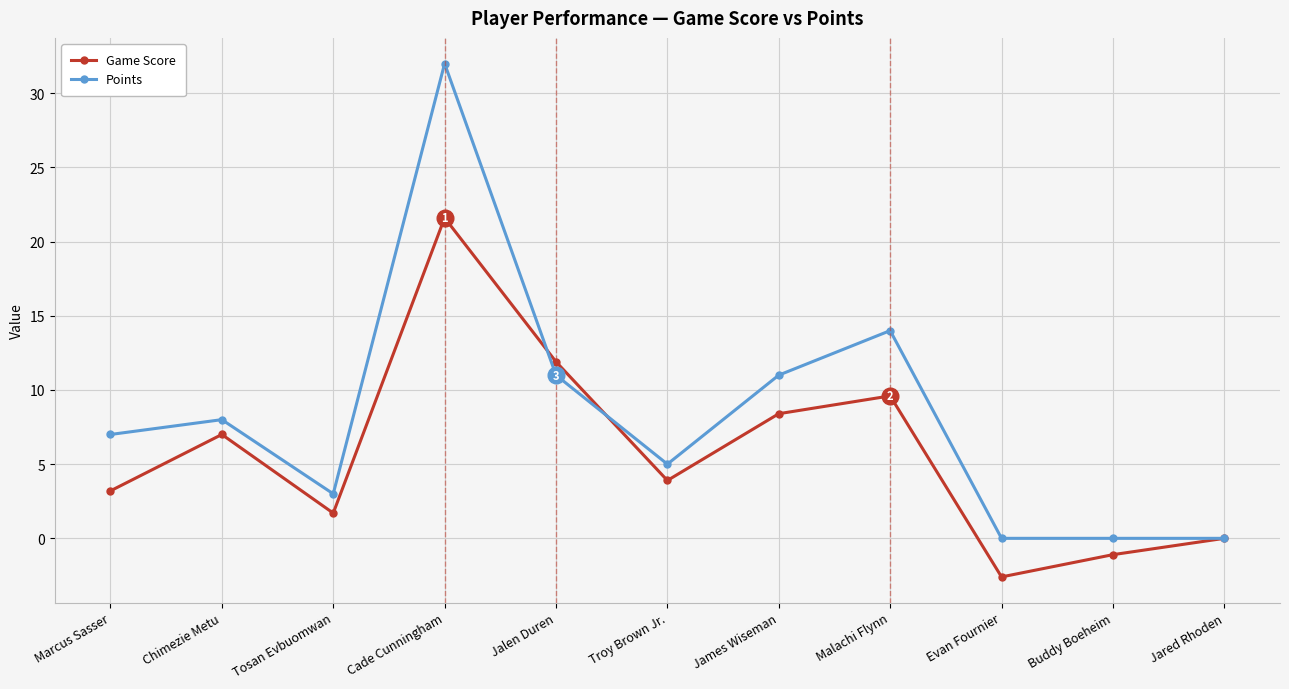

Is the value of Points at James Wiseman greater than the value of Game Score at Troy Brown Jr.?

Yes